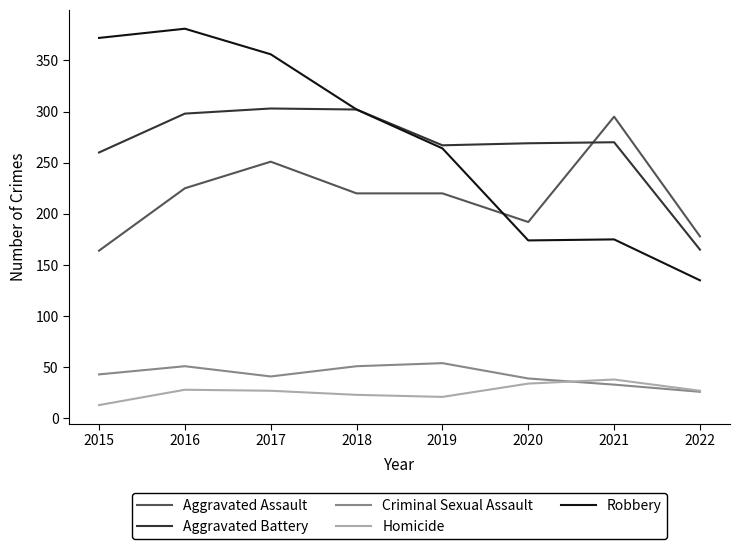

What is the minimum value shown in the chart?

13